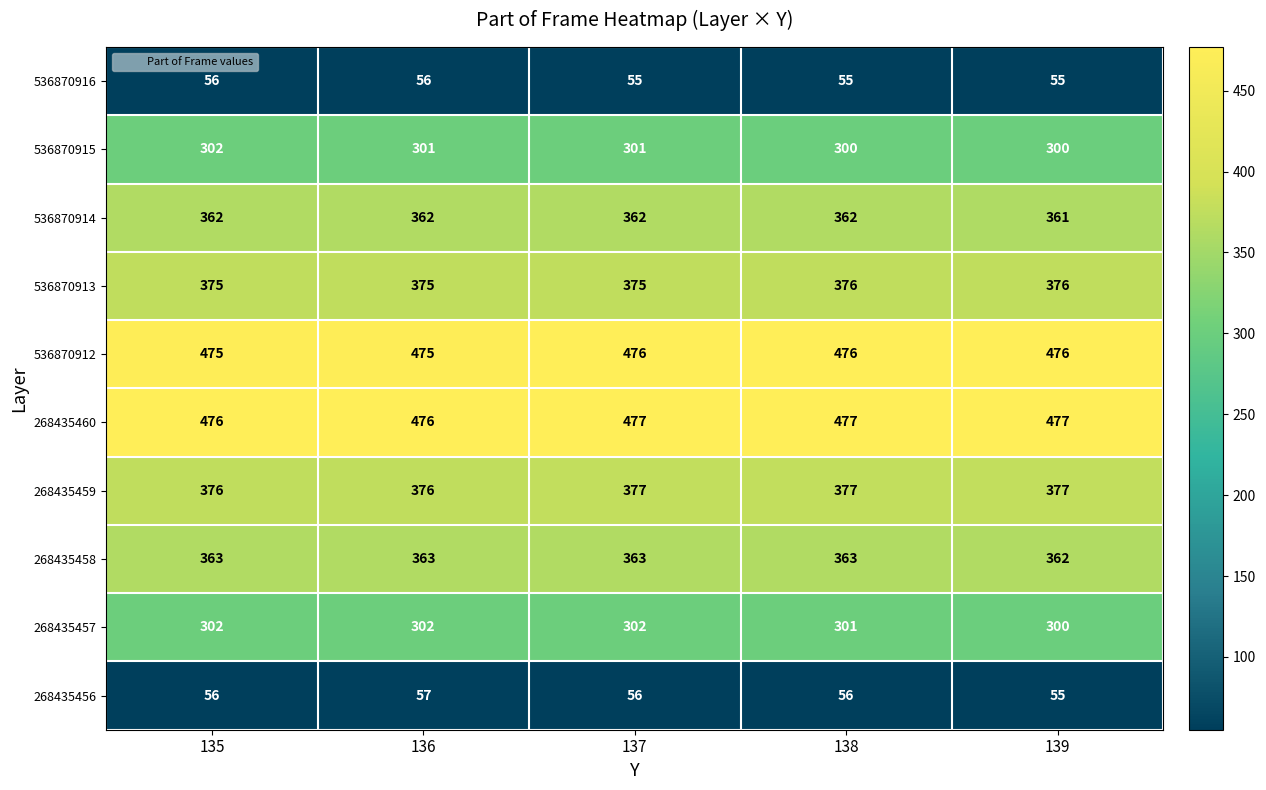

What is the difference between the highest and lowest values at 139?

422